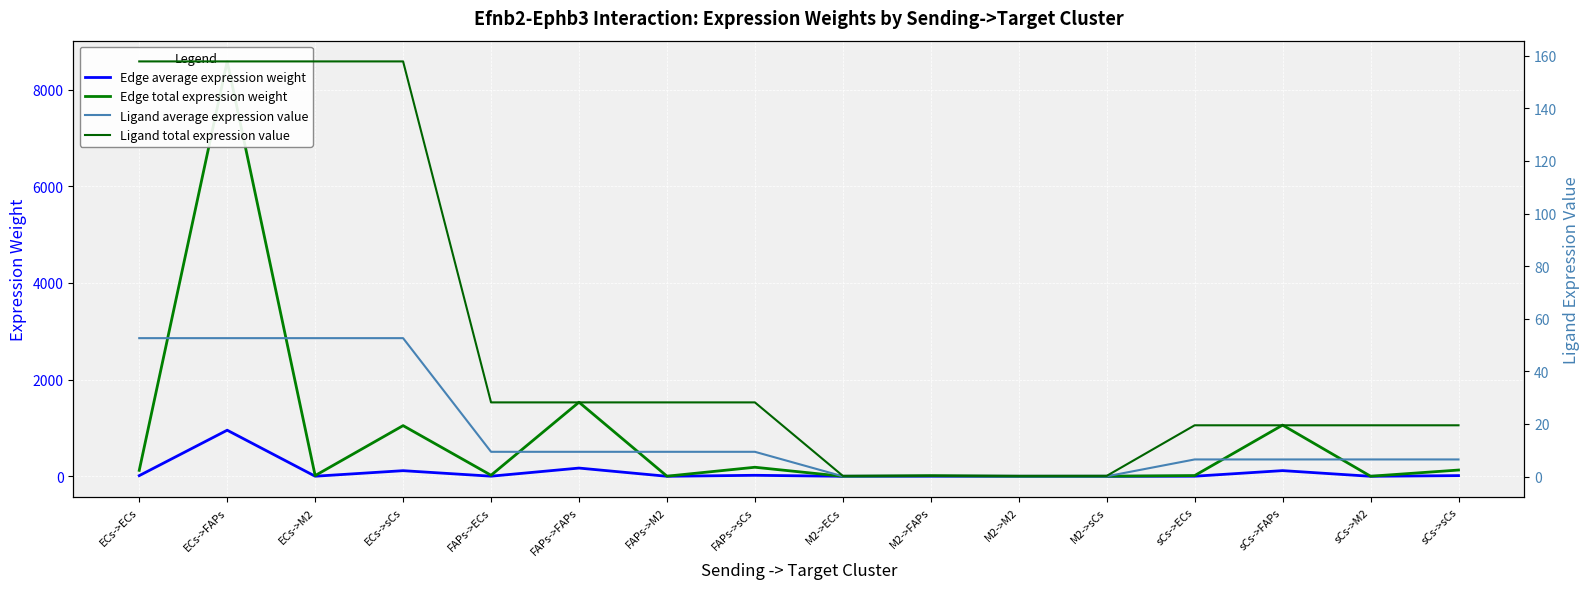

What is the value of the Edge average expression weight point at the 8th from the left?

20.8